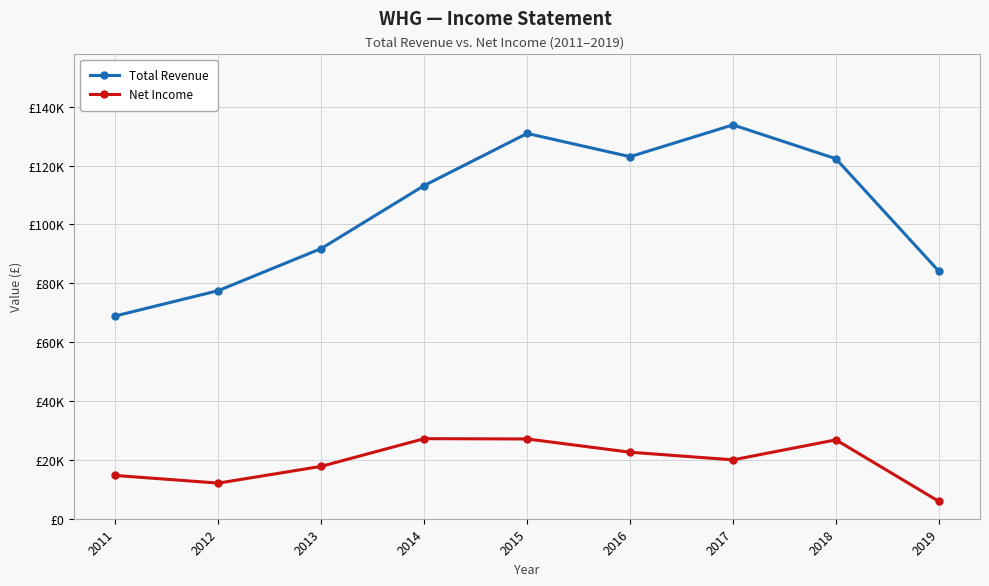

What are all the series names shown in the legend?

Total Revenue, Net Income